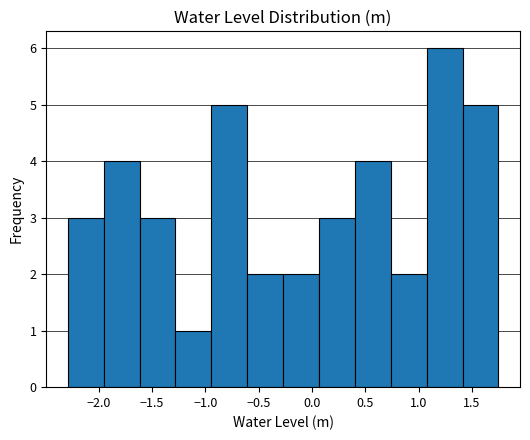

Reading left to right, transcribe this chart: for each bar, give the range it covers on the x-axis and its height. Neither the bar edges nor the heights are printed on the chart, so give them approximately, as read against the axes.

-2.30 to -1.95: 3
-1.95 to -1.60: 4
-1.60 to -1.30: 3
-1.30 to -0.95: 1
-0.95 to -0.60: 5
-0.60 to -0.25: 2
-0.25 to 0.05: 2
0.05 to 0.40: 3
0.40 to 0.75: 4
0.75 to 1.10: 2
1.10 to 1.40: 6
1.40 to 1.75: 5